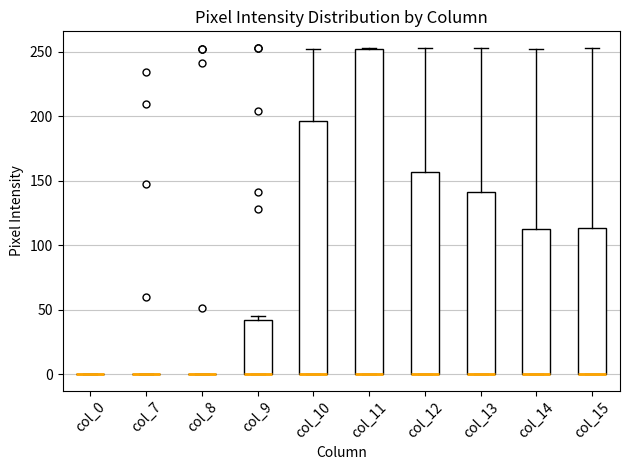

Reading left to right, read every box against the y-axis: the position of its median line, the range the box covers, and the ends of its whiskers. The values are not printed on the chart, so give them approximately, as read against the axis.

col_0: box collapsed to a line at 0, whiskers 0 to 0
col_7: box collapsed to a line at 0, whiskers 0 to 0
col_8: box collapsed to a line at 0, whiskers 0 to 0
col_9: median 0 (drawn on the box's lower edge), box 0 to 40, whiskers 0 to 45
col_10: median 0 (drawn on the box's lower edge), box 0 to 195, whiskers 0 to 250
col_11: median 0 (drawn on the box's lower edge), box 0 to 250, whiskers 0 to 255
col_12: median 0 (drawn on the box's lower edge), box 0 to 155, whiskers 0 to 255
col_13: median 0 (drawn on the box's lower edge), box 0 to 140, whiskers 0 to 255
col_14: median 0 (drawn on the box's lower edge), box 0 to 115, whiskers 0 to 250
col_15: median 0 (drawn on the box's lower edge), box 0 to 115, whiskers 0 to 255